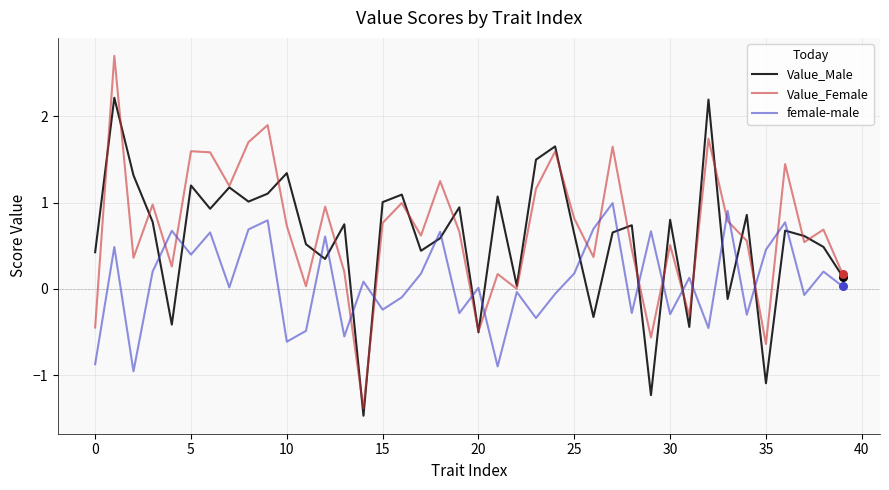

Which series has the largest range (max minus min)?

Value_Female